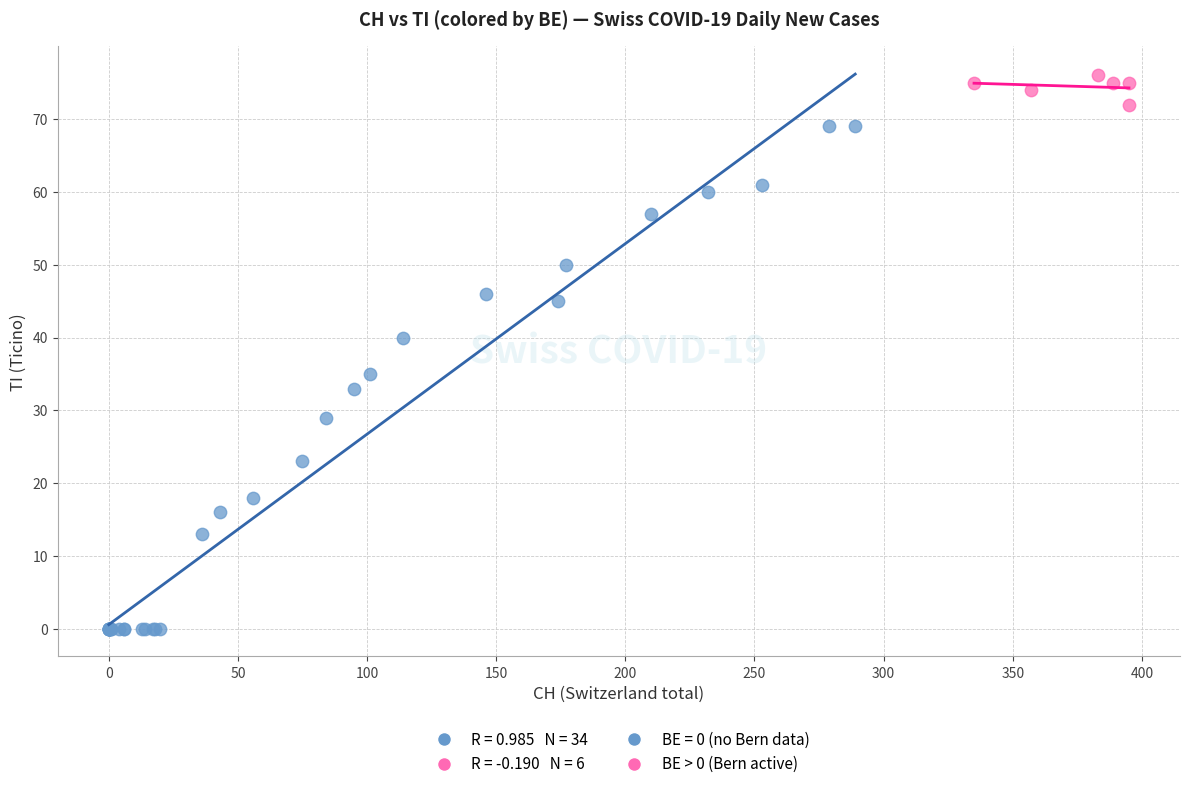

Which series has the largest Y range (max minus min)?

BE = 0 (no Bern data)